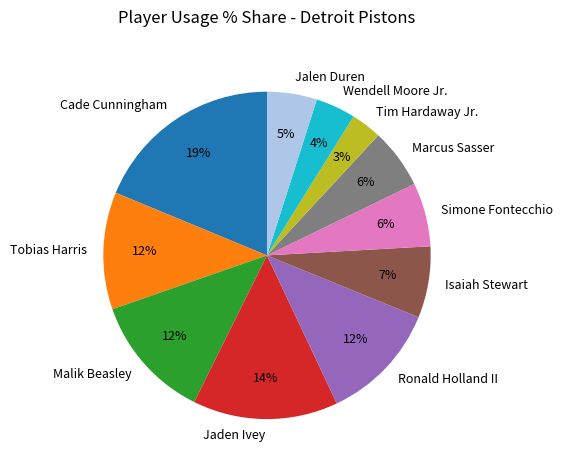

To the nearest percent, what is the combined percentage of Ronald Holland II and Isaiah Stewart?

19%